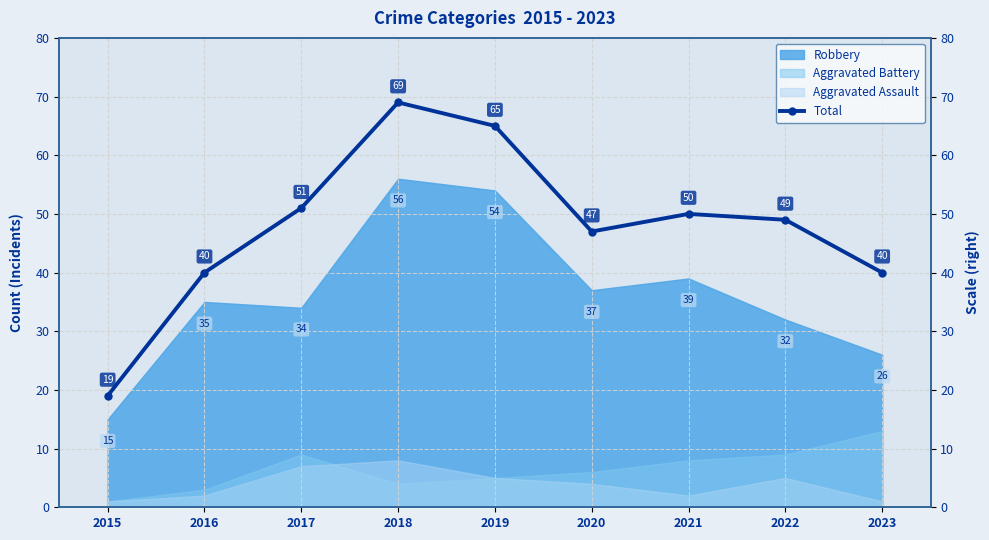

Where is the first local maximum?

2018